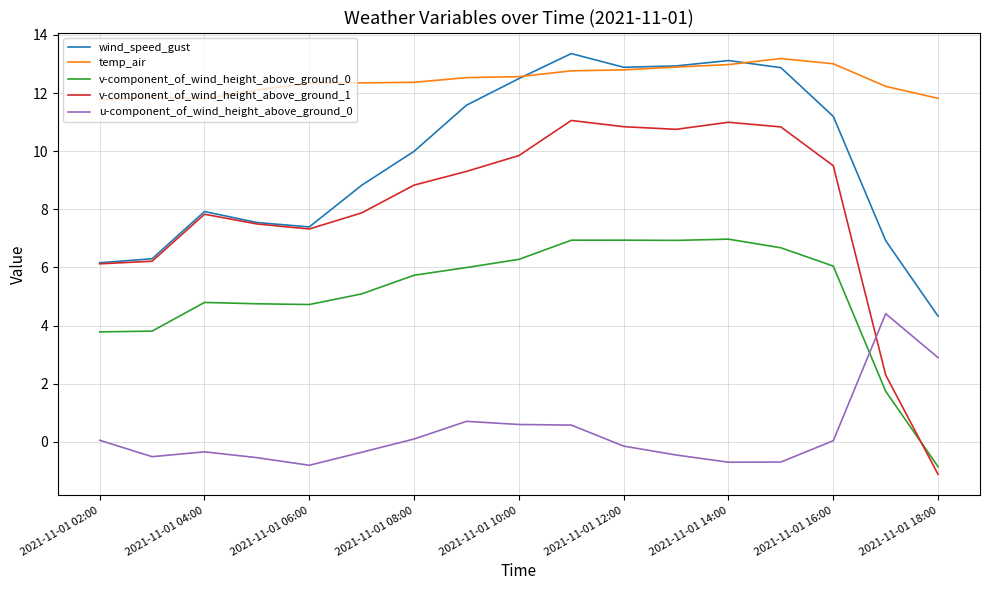

What is the minimum value for wind_speed_gust?

4.3